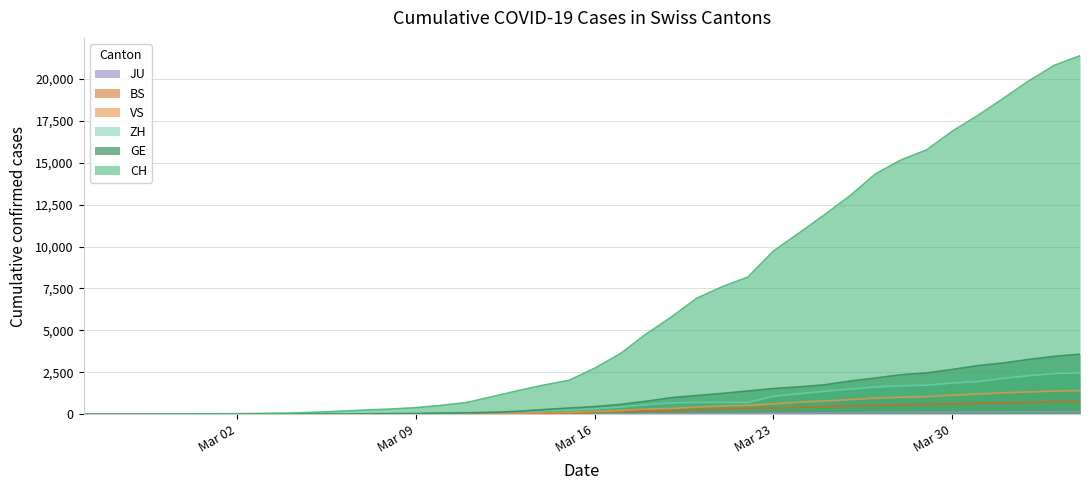

What is the total value across all series at 2020-02-26?

3